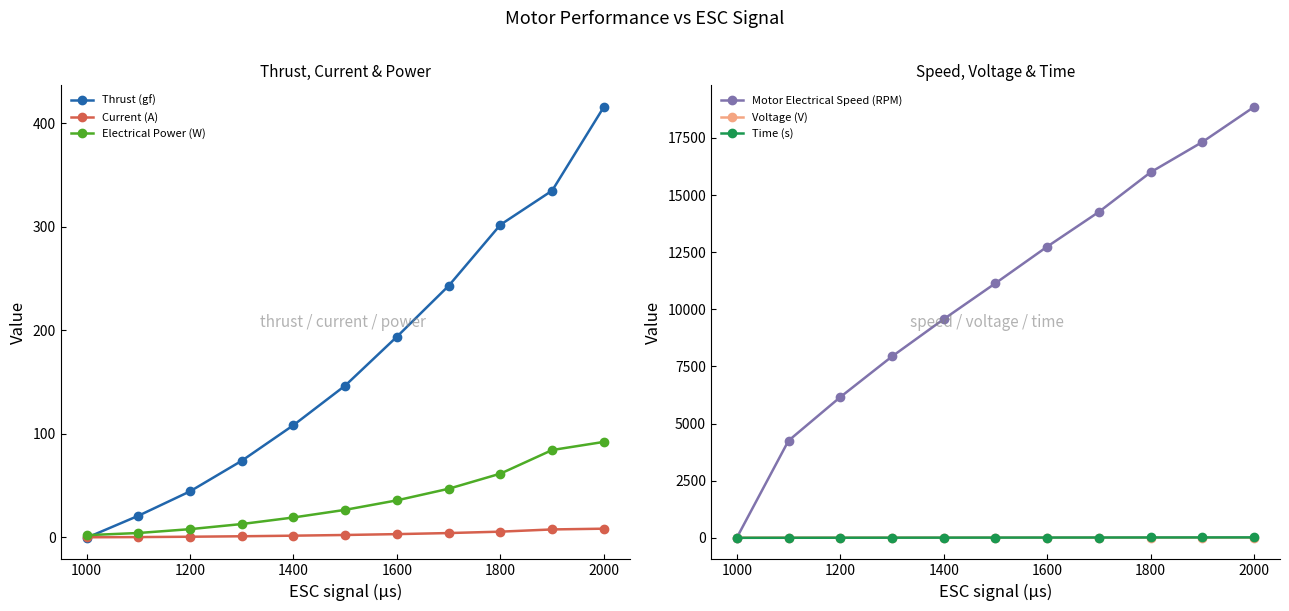

Is it true that Current (A) equals 8.5 at 2000?

True